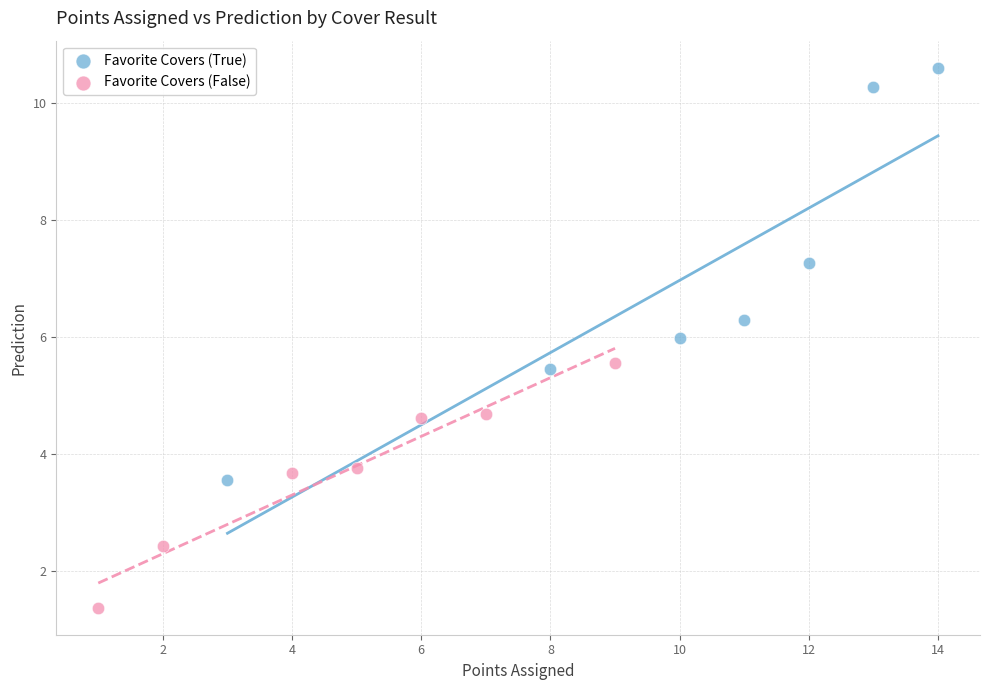

Which series reaches the minimum Y coordinate?

Favorite Covers (False)